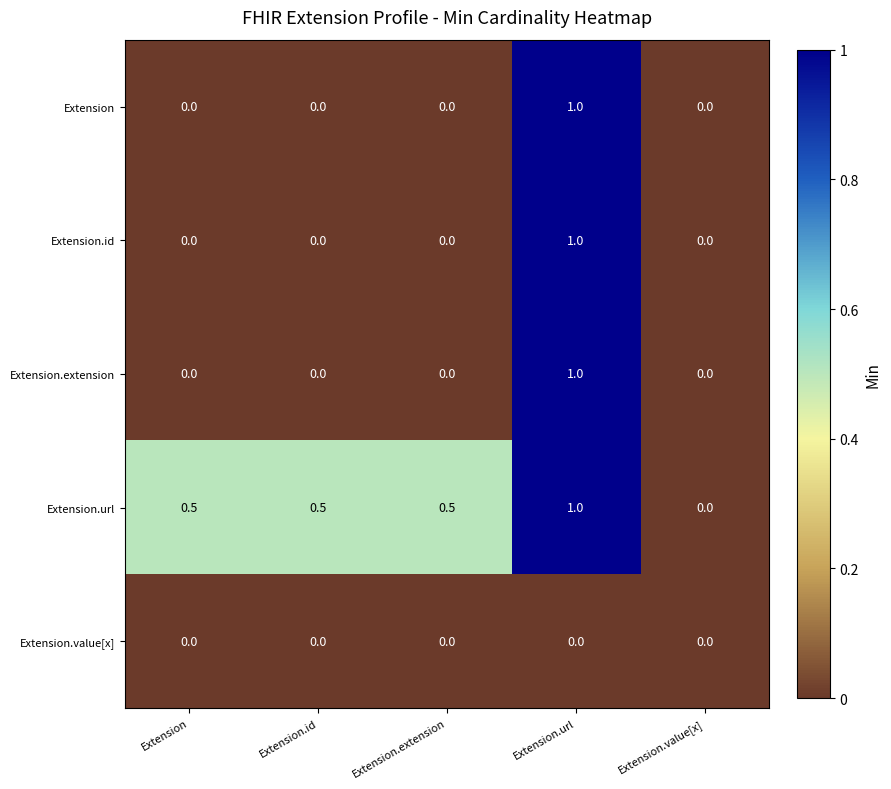

Which category has the highest value across all series?

Extension.url